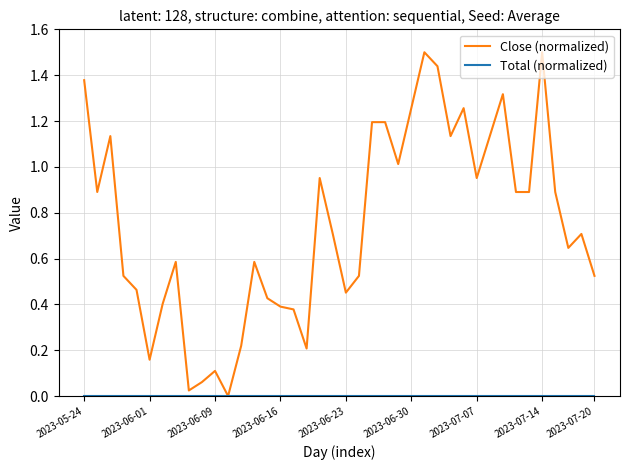

Which series has the largest range (max minus min)?

Close (normalized)